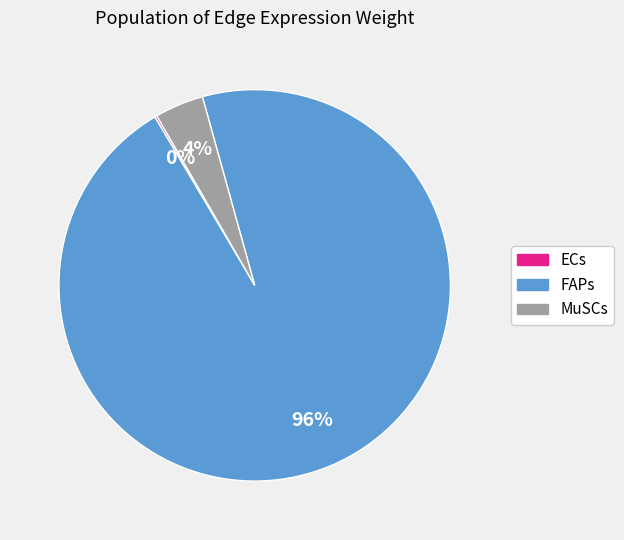

Is there a majority slice in this chart?

Yes